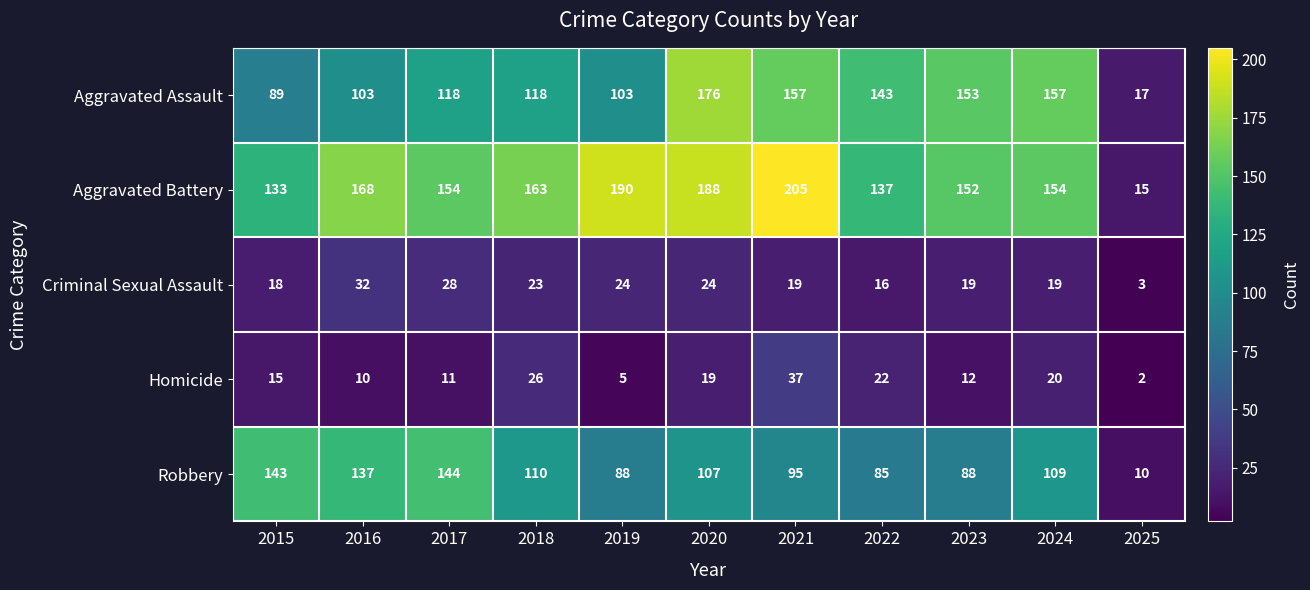

What value does the Aggravated Battery series have at 2017, to the nearest 10?

150